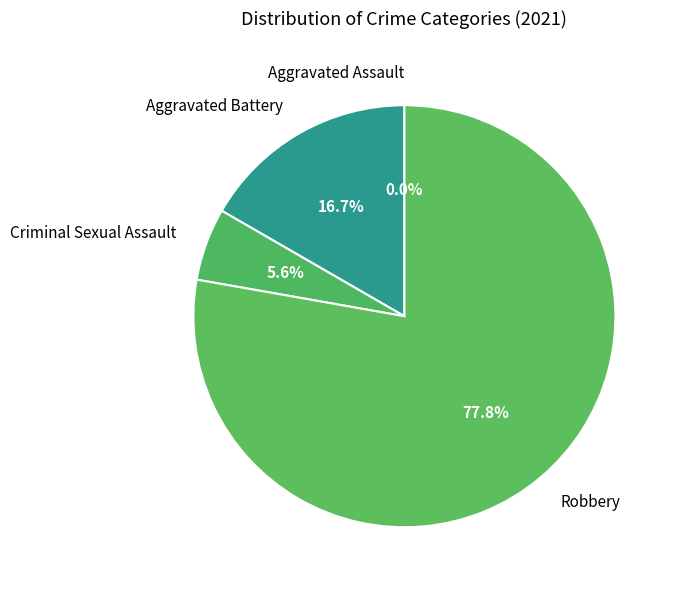

Approximately how many times larger is the value at Aggravated Battery compared to Criminal Sexual Assault?

3.0